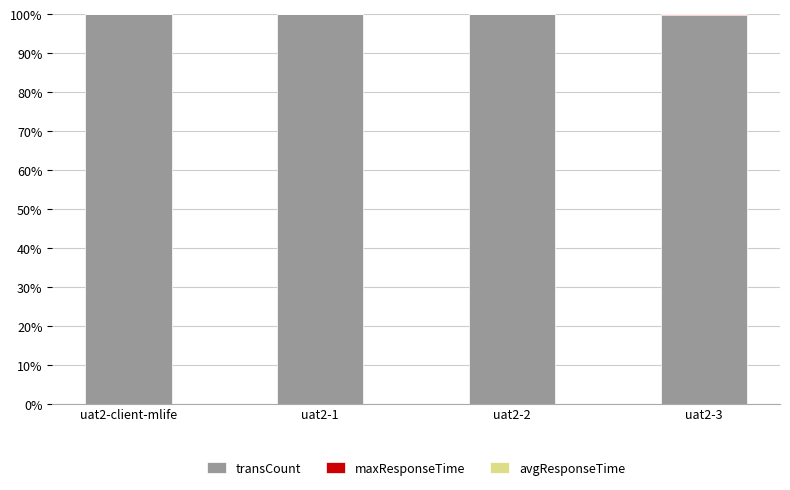

What is the sum of the transCount values at uat2-client-mlife and uat2-2?

200.0